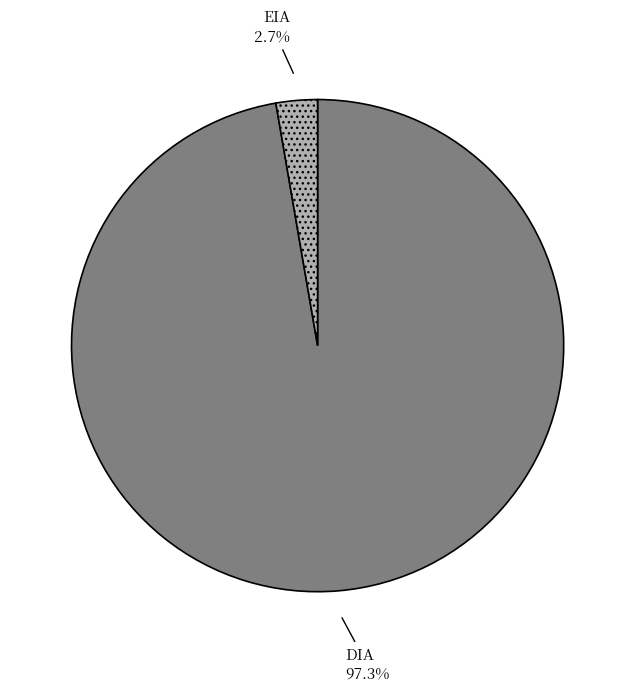

Which has a higher value, EIA or DIA?

DIA